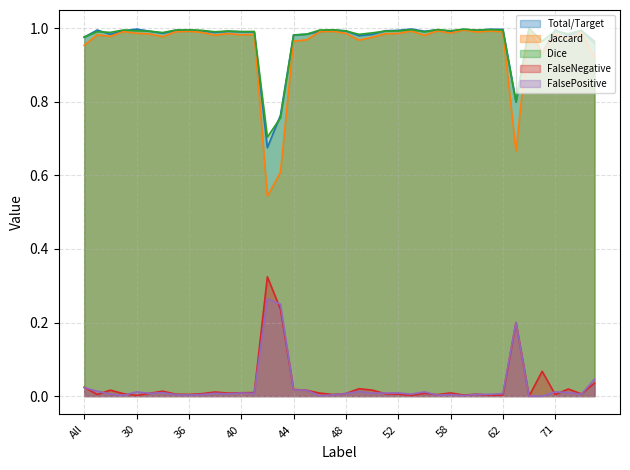

Which series has the widest spread of values?

Jaccard